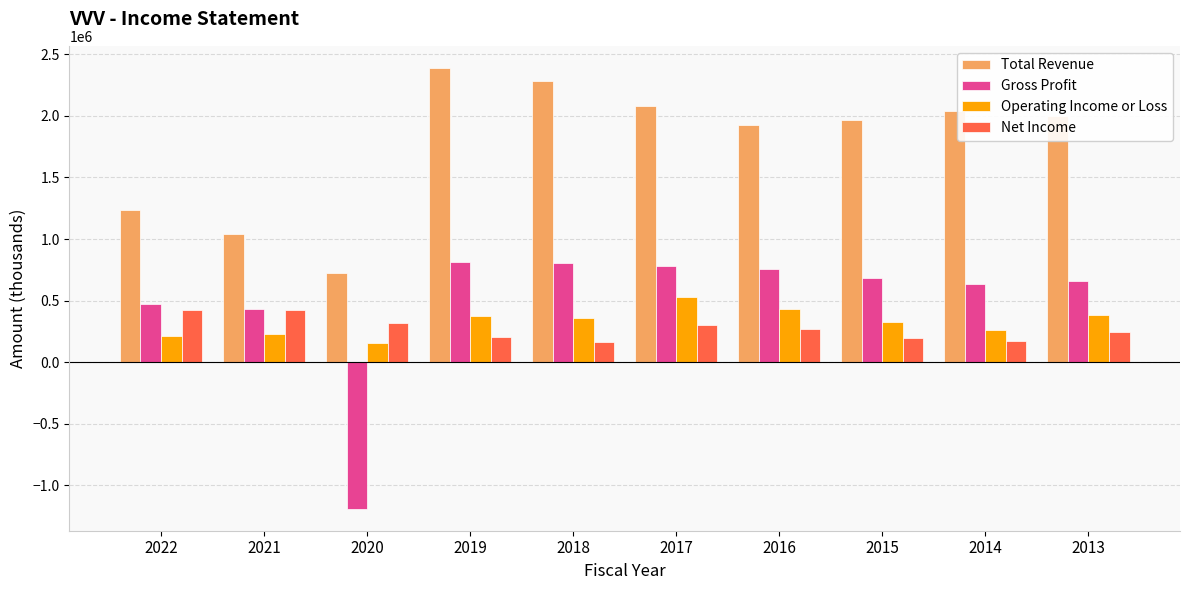

Rank the series by their maximum value, from lowest to highest.

Net Income, Operating Income or Loss, Gross Profit, Total Revenue